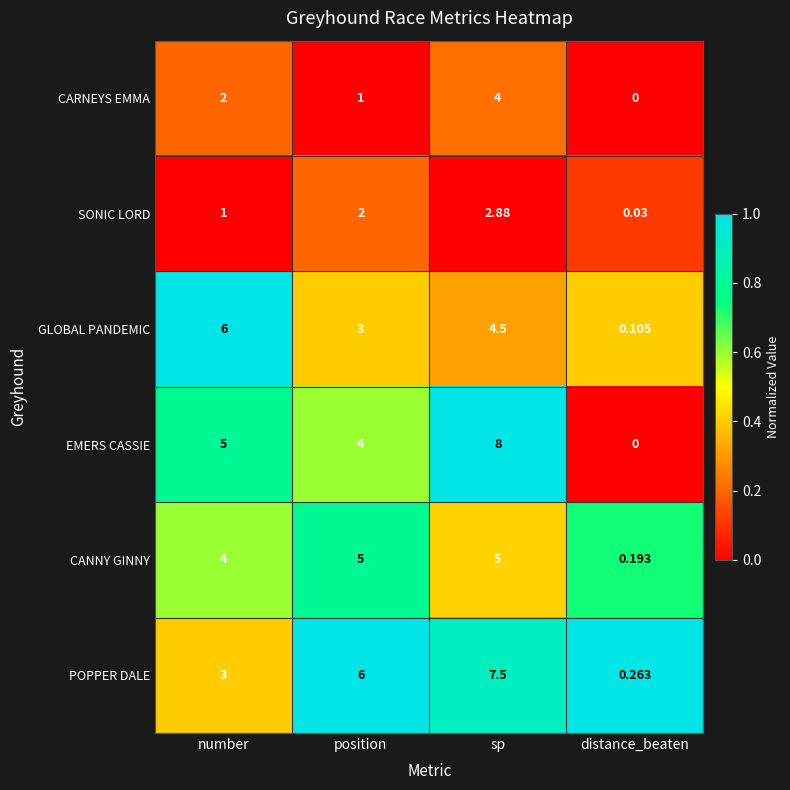

At sp, list the series in order from largest to smallest.

EMERS CASSIE, POPPER DALE, CANNY GINNY, GLOBAL PANDEMIC, CARNEYS EMMA, SONIC LORD